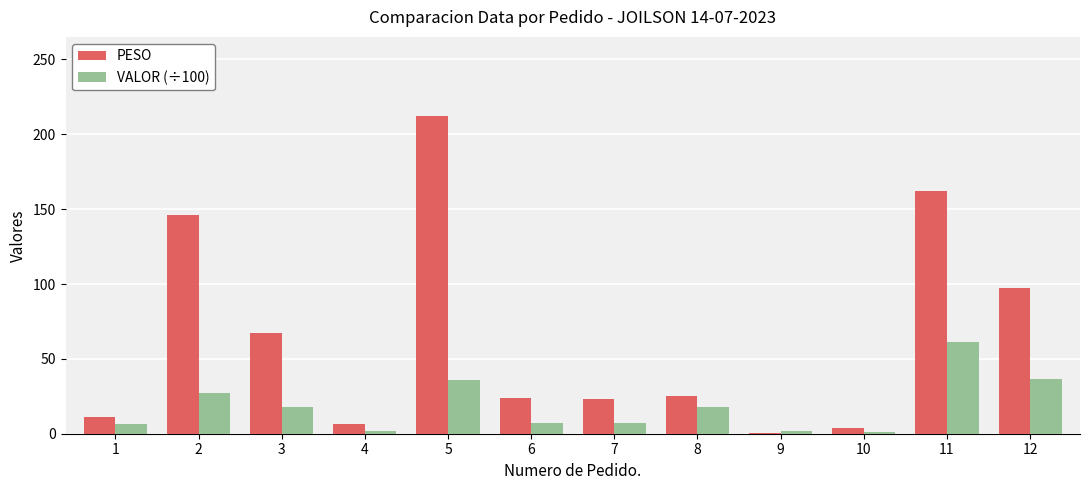

What is the approximate value of PESO at 9?

0.6